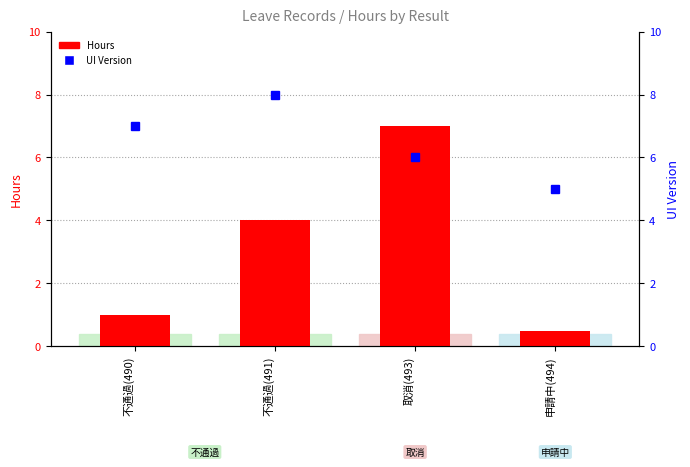

True or false: the data shows 1.0 at 不通過(490).

True